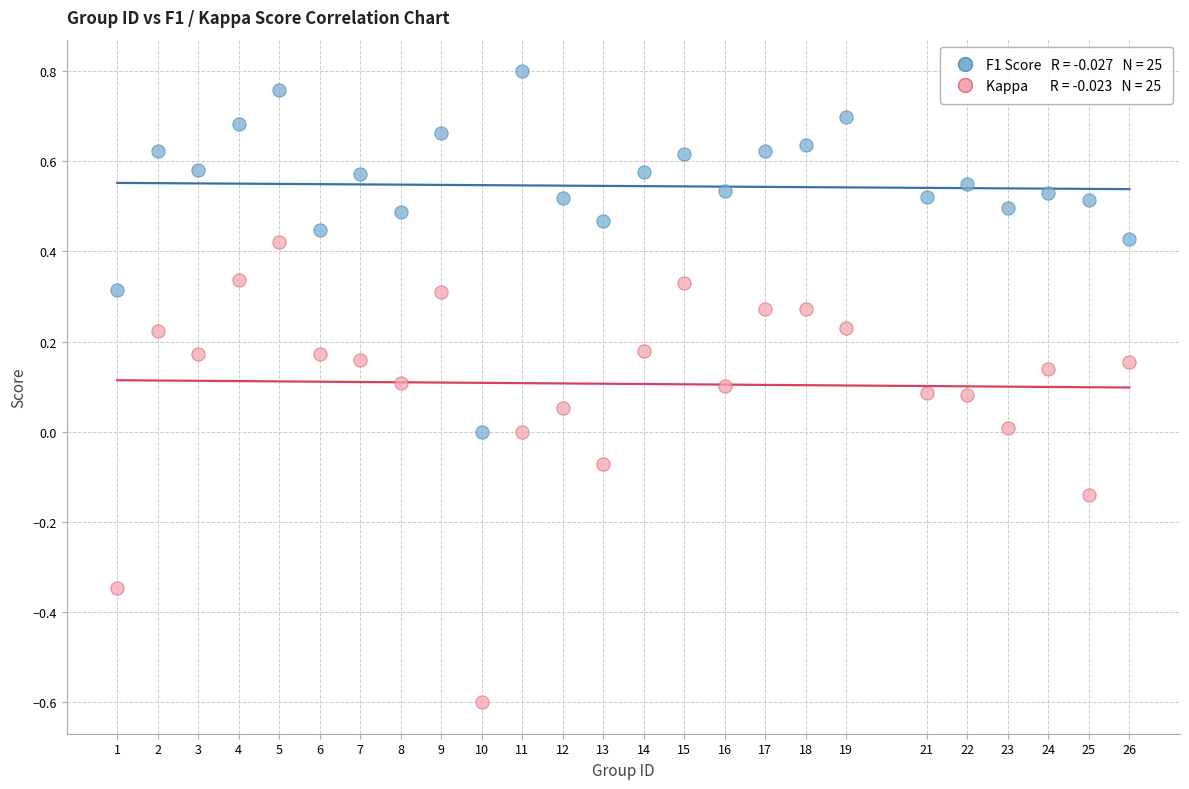

Across all data points, what is the range of X values (max minus min)?

25.0